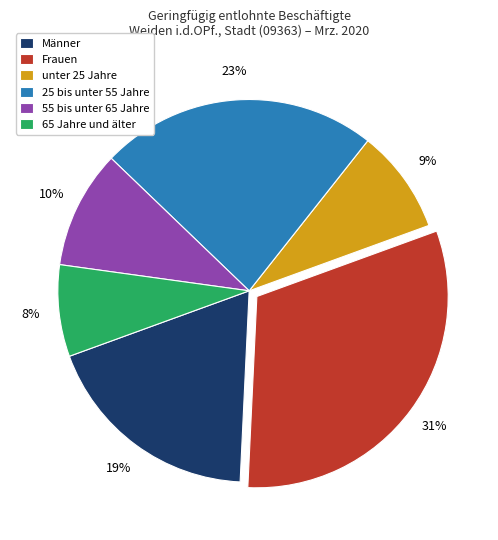

Rank the categories by value from lowest to highest.

65 Jahre und älter, unter 25 Jahre, 55 bis unter 65 Jahre, Männer, 25 bis unter 55 Jahre, Frauen